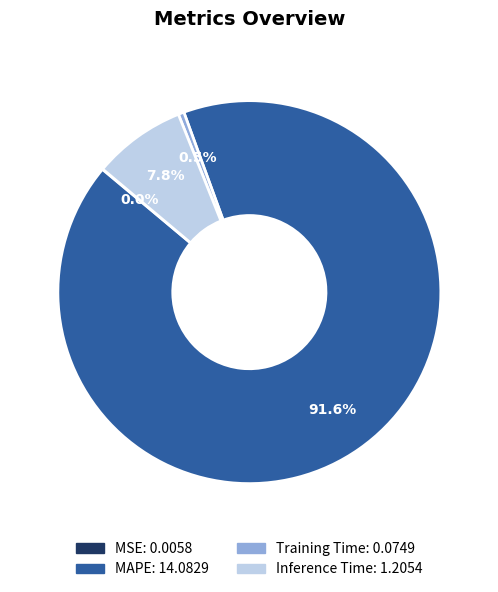

Does any single category account for the majority?

Yes